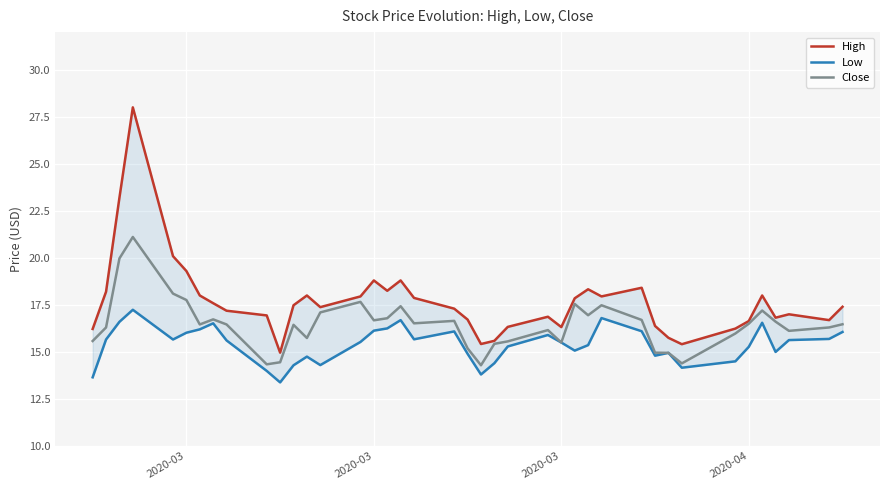

How many series are shown in this chart?

3